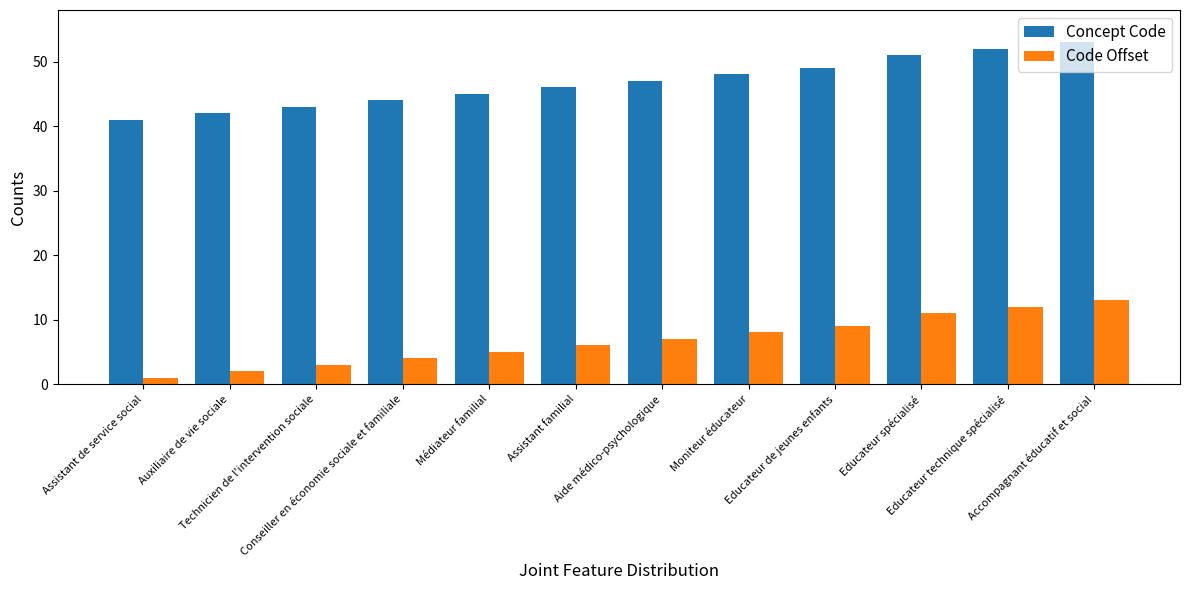

What is the difference between the highest and lowest values at Assistant de service social?

40